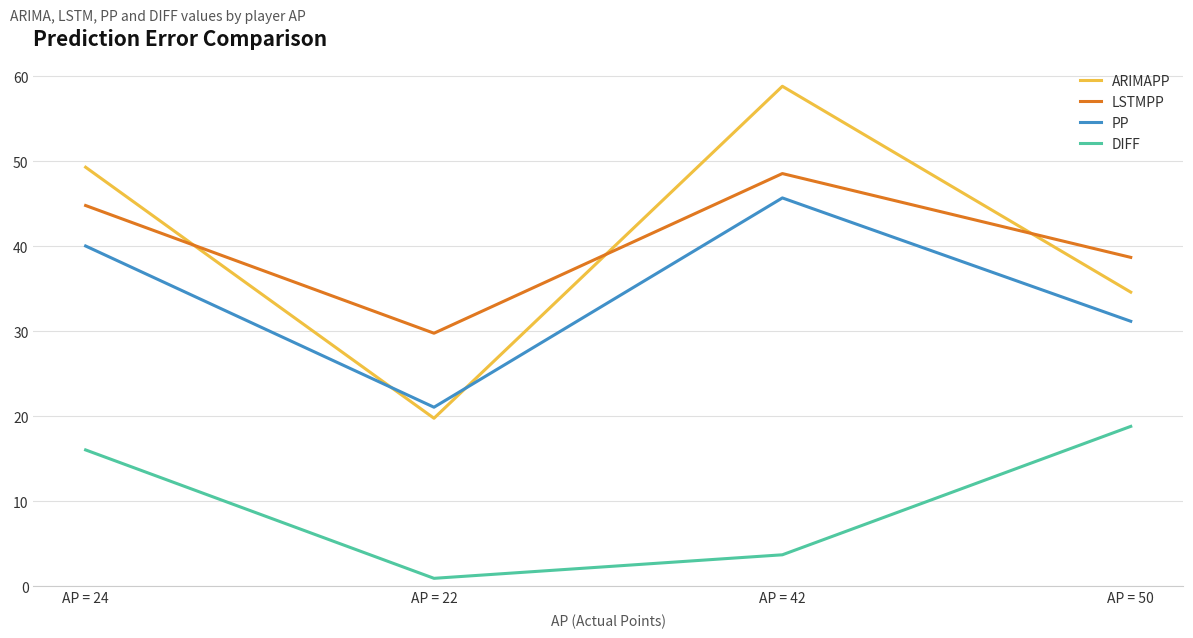

Rank the series at AP = 42 from lowest to highest value.

DIFF, PP, LSTMPP, ARIMAPP